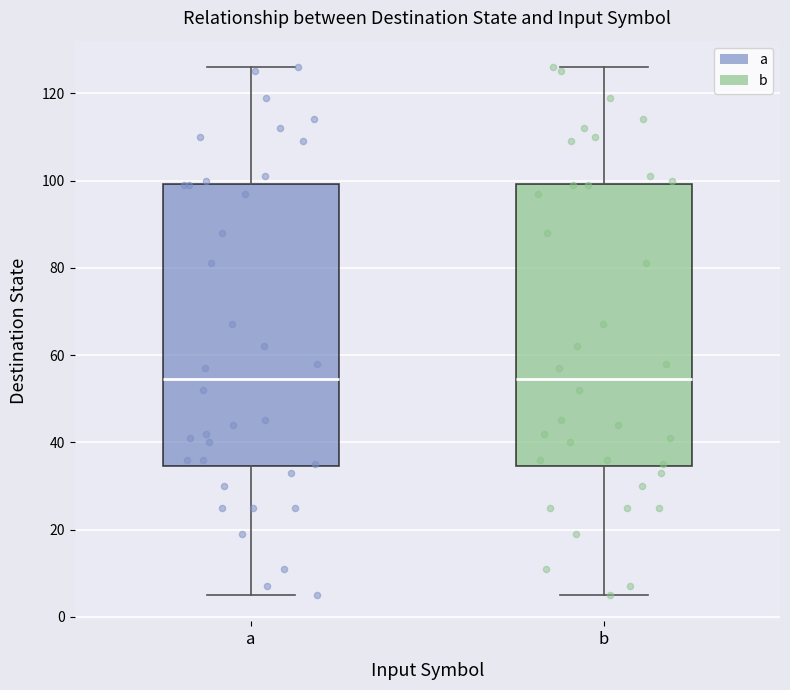

Where does the lower whisker of the box for b end on the y-axis? The values are not printed on the chart, so give them approximately, as read against the axis.

6